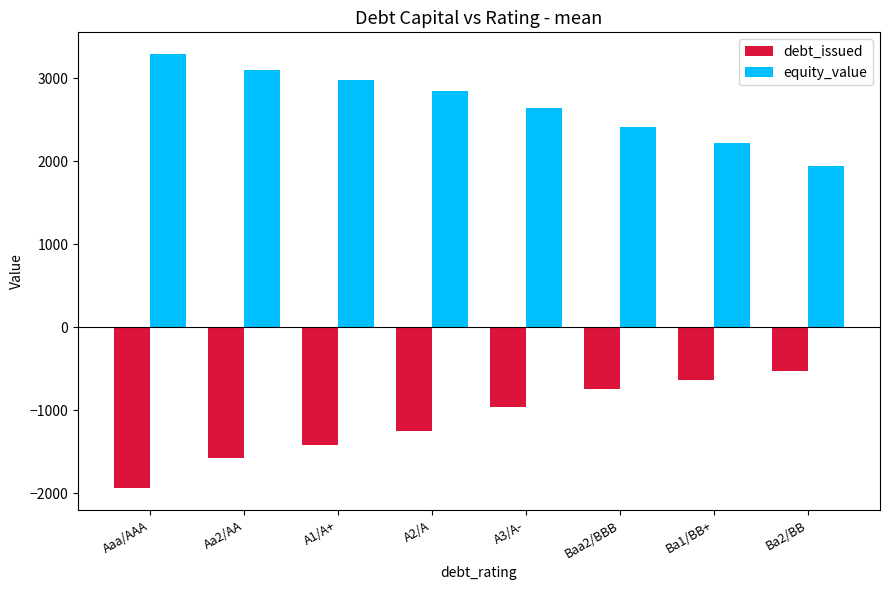

Reading left to right, extract all data points from this chart.

debt_issued: -1940.0	-1571.1	-1419.2	-1245.6	-963.5	-746.5	-638.0	-529.5
equity_value: 3292.2	3096.8	2978.9	2849.2	2645.7	2411.4	2222.6	1937.8